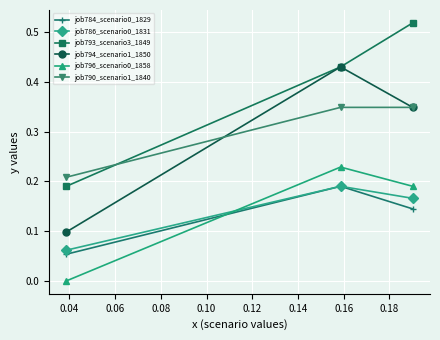

How many job786_scenario0_1831 values are between 0 and 1?

3